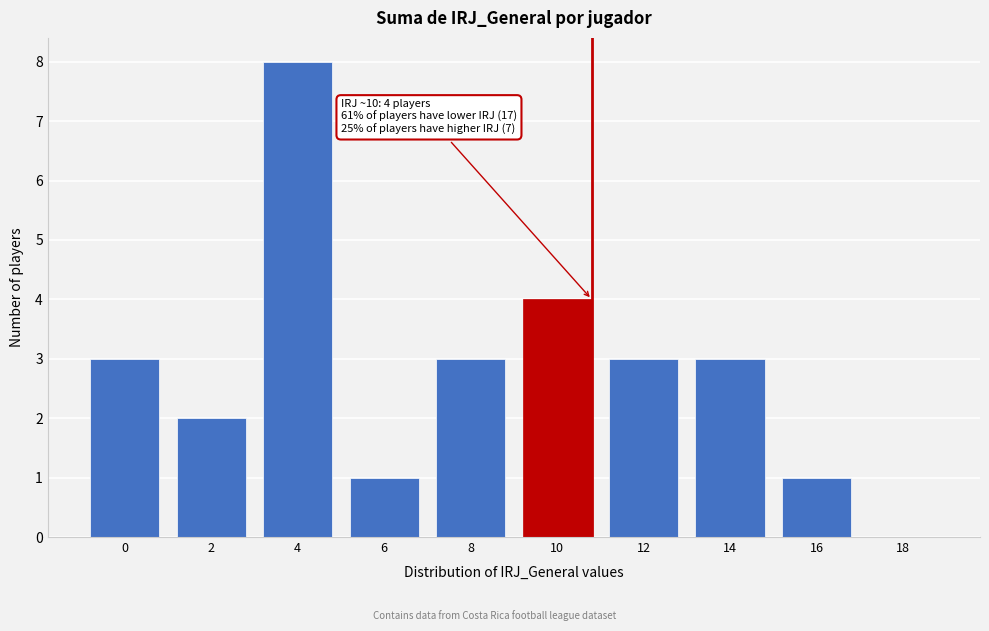

Reading left to right, list all the values displayed in this chart.

0=3	2=2	4=8	6=1	8=3	10=4	12=3	14=3	16=1	18=0